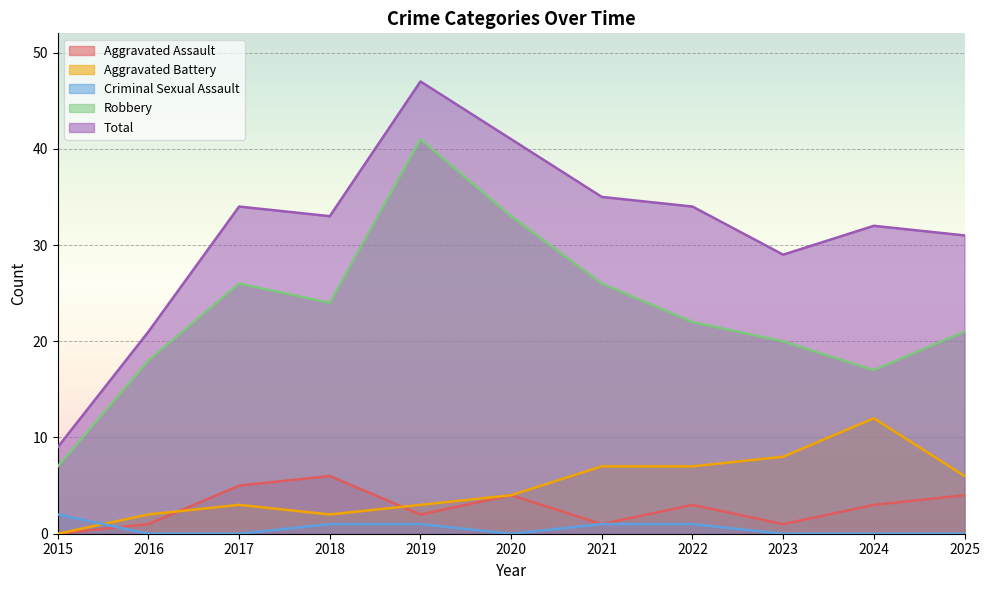

What is the value of the Aggravated Assault point at the 3rd from the left?

5